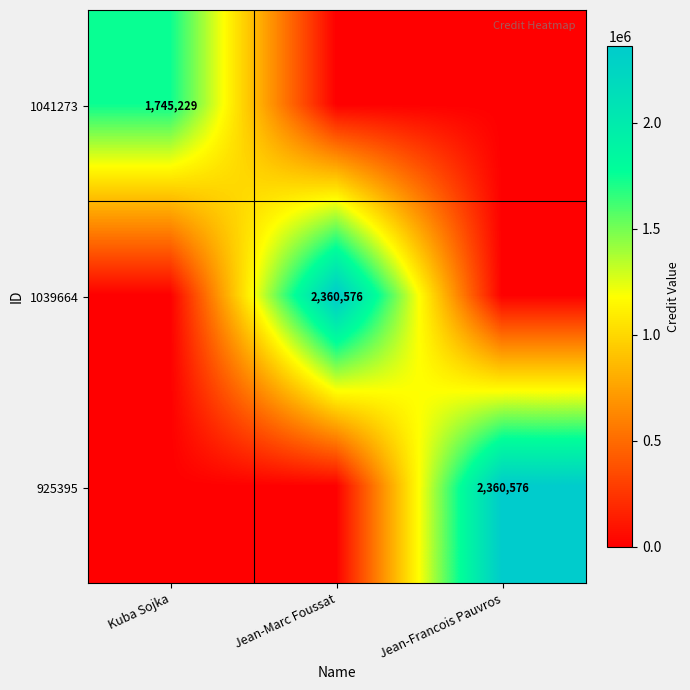

True or false: 925395 has a value of 1038335 at Jean-Francois Pauvros.

False